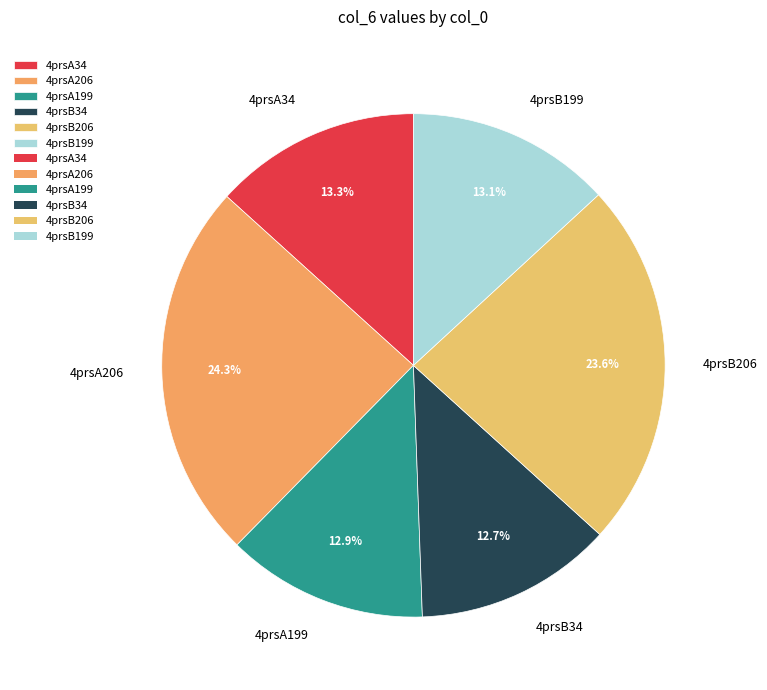

Between 4prsA206 and 4prsB34, which is larger?

4prsA206